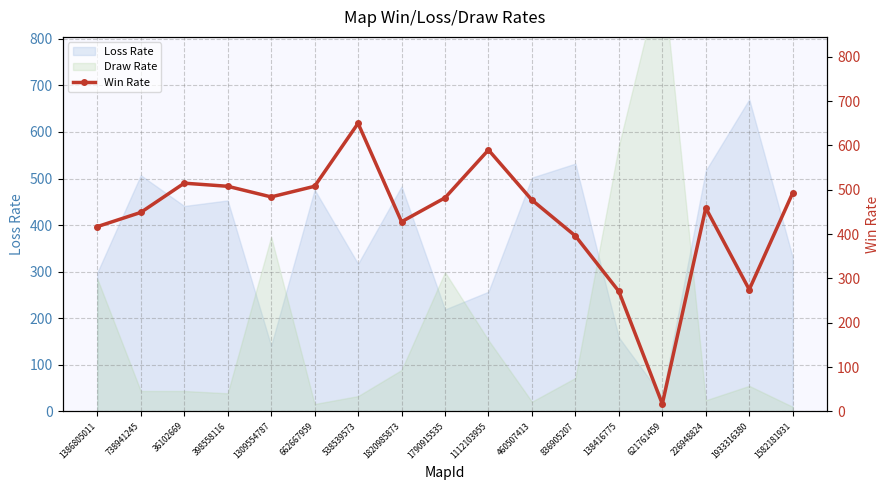

What is the minimum value shown in the chart?

17